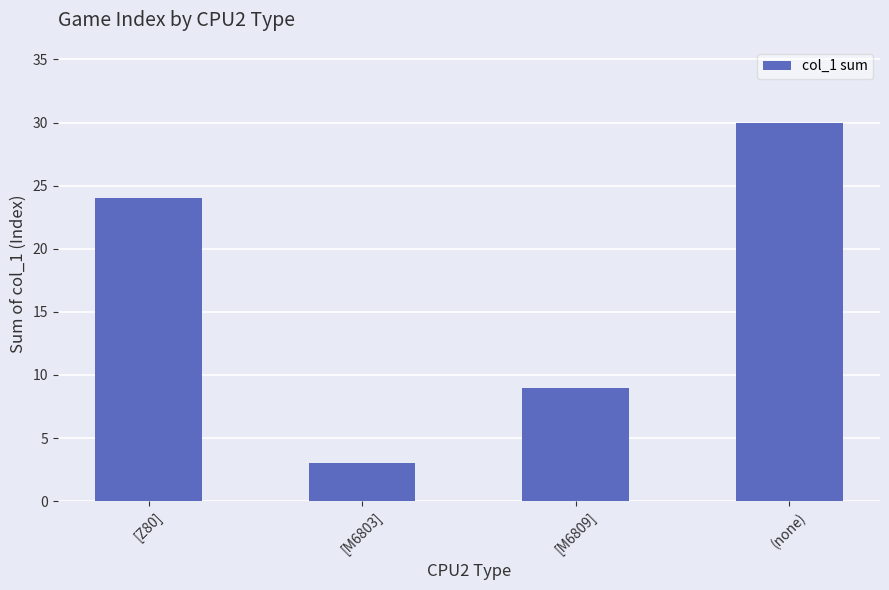

True or false: the data shows 3 at [M6803].

True